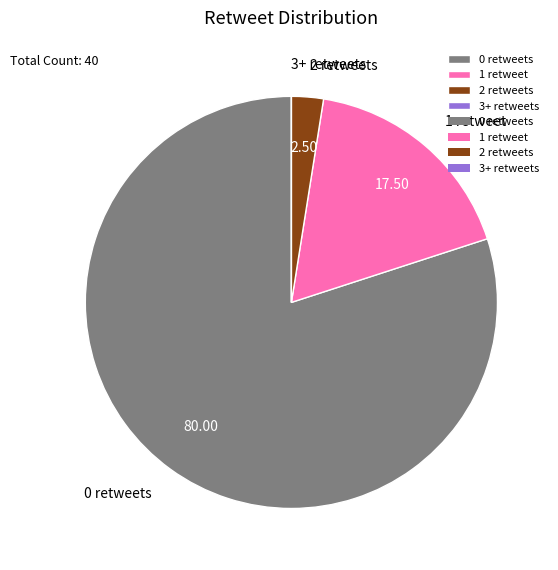

Is the sum of 1 retweet and 2 retweets greater than half?

No